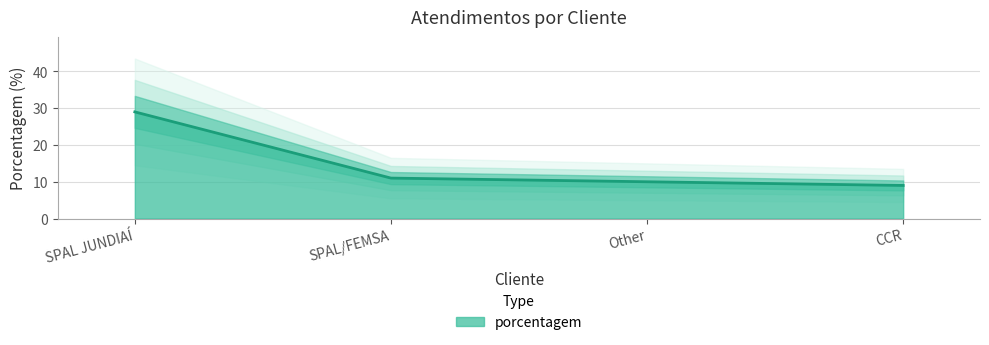

What is the sum of the values at CCR and SPAL JUNDIAÍ?

38